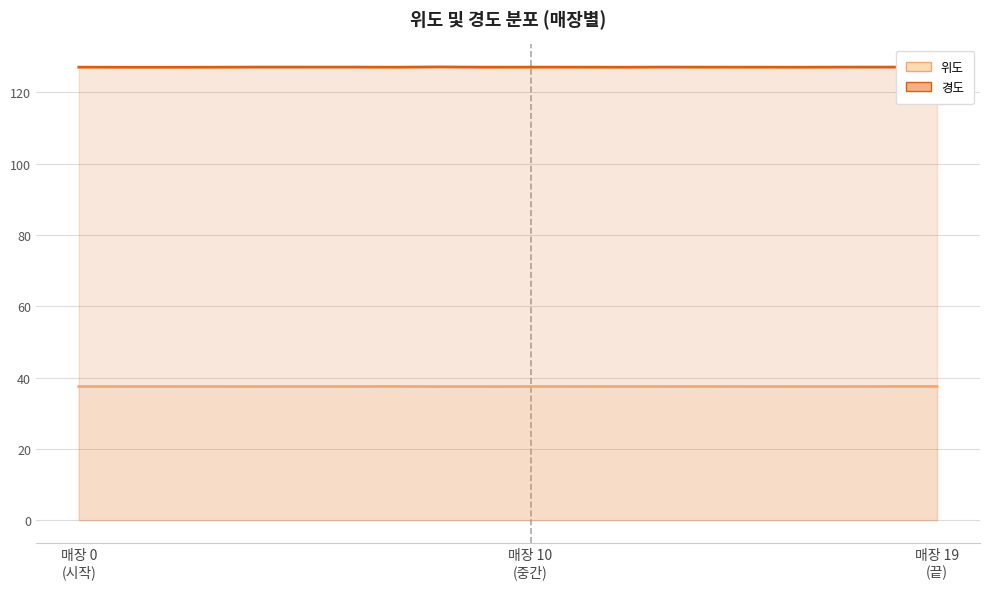

True or false: 위도 and 경도 cross at least once.

False